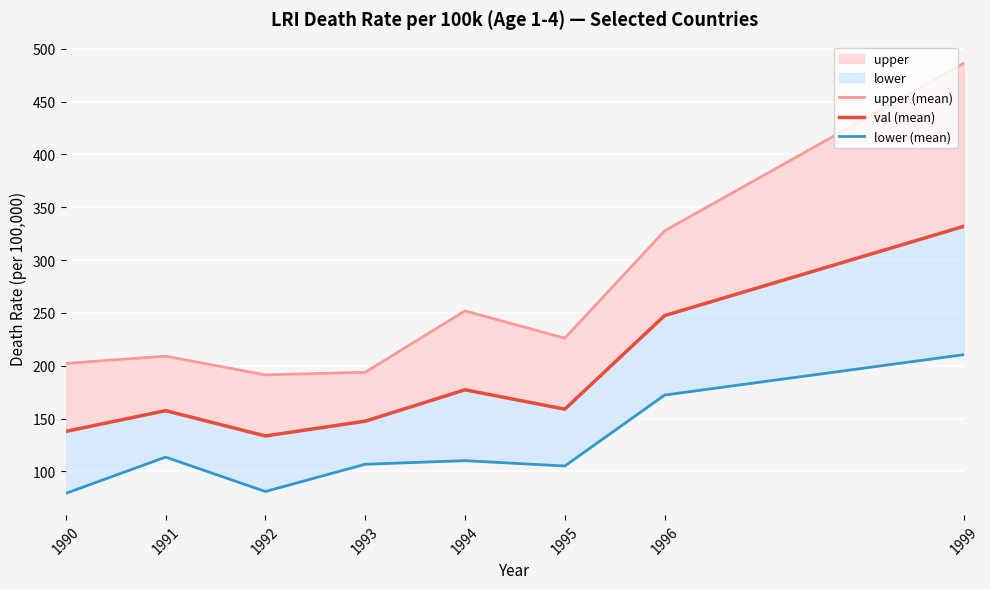

True or false: val (mean) and upper (mean) intersect in this chart.

False